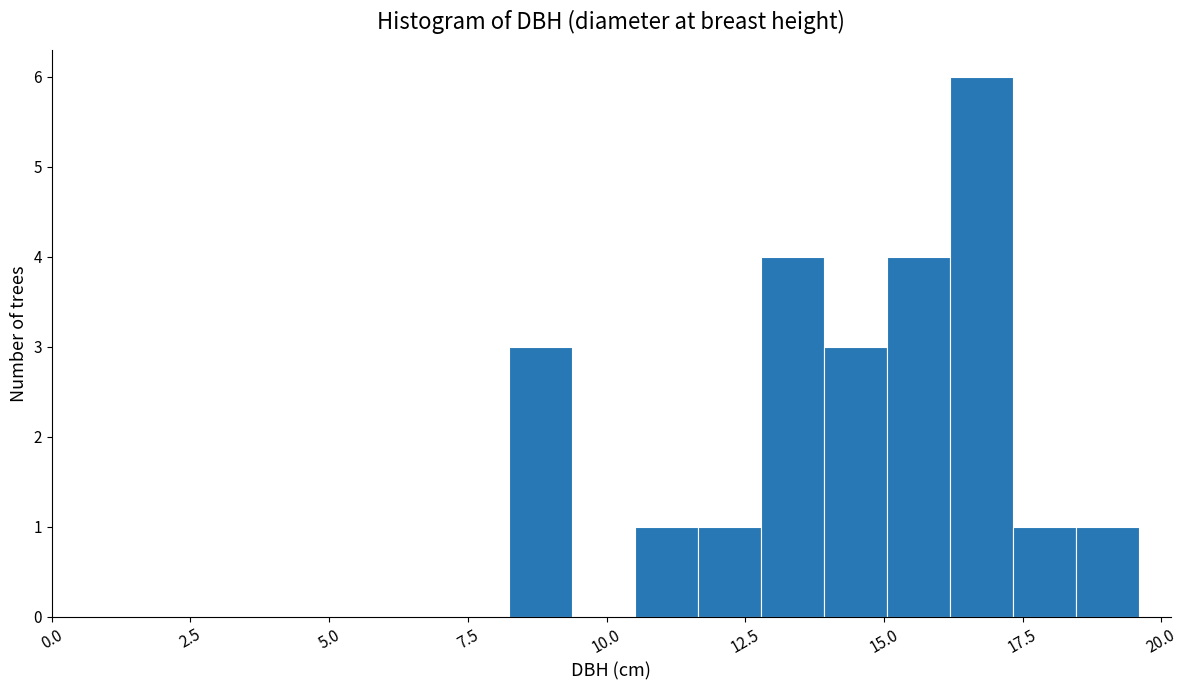

Around what value on the x-axis is the tallest bar? Give the approximate position of its centre, as read against the axis.

17.0